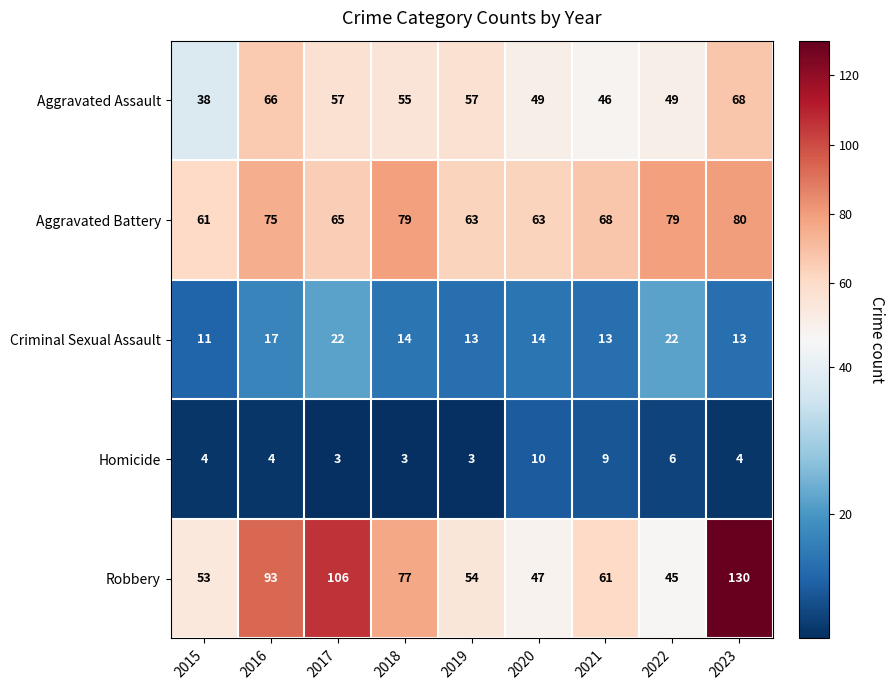

At which category is the sum across all series the highest?

2023